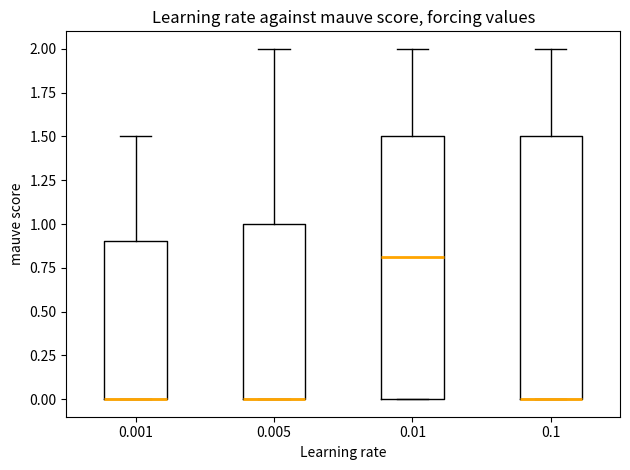

Reading left to right, transcribe this box plot: for each box, give where its median line is, the range the box spans, and where its two whiskers end, as read against the y-axis. The values are not printed on the chart, so give them approximately, as read against the axis.

0.001: median 0.0 (drawn on the box's lower edge), box 0.0 to 0.9, whiskers 0.0 to 1.5
0.005: median 0.0 (drawn on the box's lower edge), box 0.0 to 1.0, whiskers 0.0 to 2.0
0.01: median 0.8, box 0.0 to 1.5, whiskers 0.0 to 2.0
0.1: median 0.0 (drawn on the box's lower edge), box 0.0 to 1.5, whiskers 0.0 to 2.0